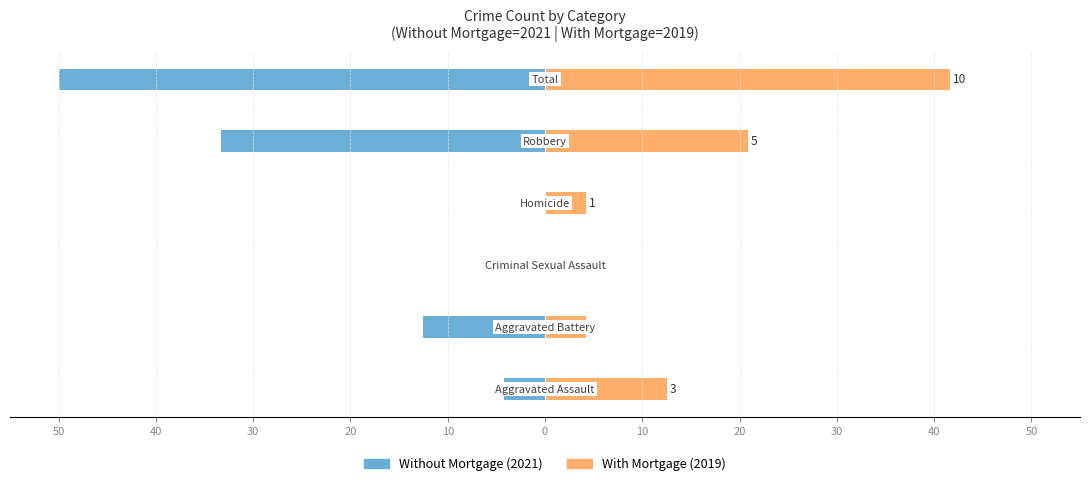

Reading right to left, list all the values displayed in this chart.

Without Mortgage: 0=-50.0	10=-33.3	20=0.0	30=0.0	40=-12.5	50=-4.2
With Mortgage: 0=41.7	10=20.8	20=4.2	30=0.0	40=4.2	50=12.5